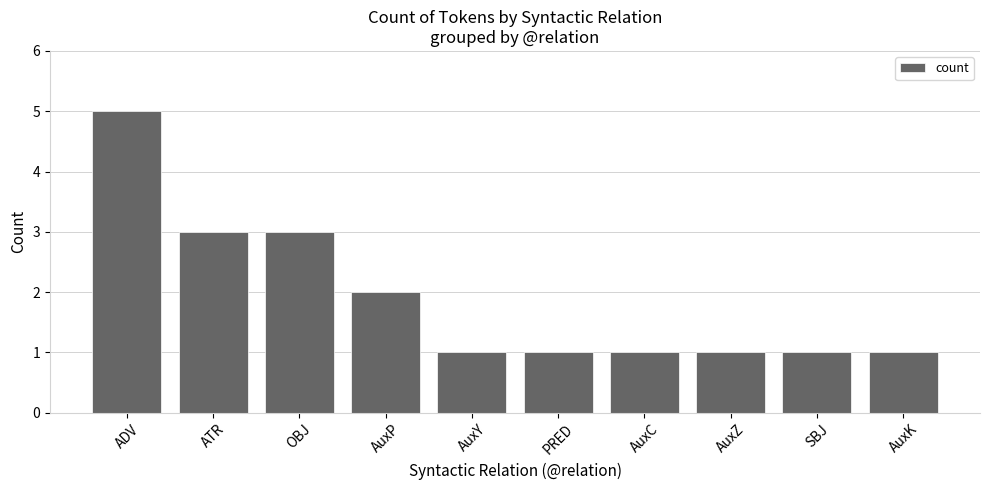

Which label corresponds to the largest value in the chart?

ADV